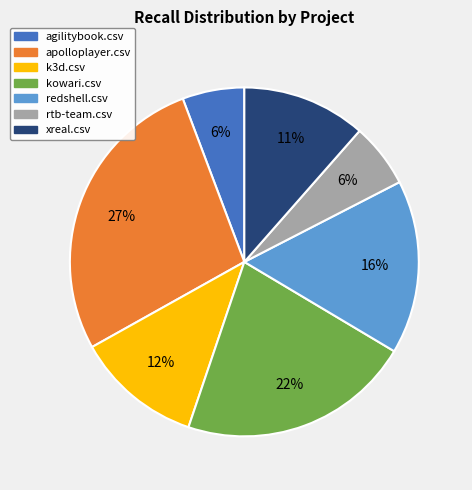

To the nearest percent, what portion does kowari.csv represent?

22%